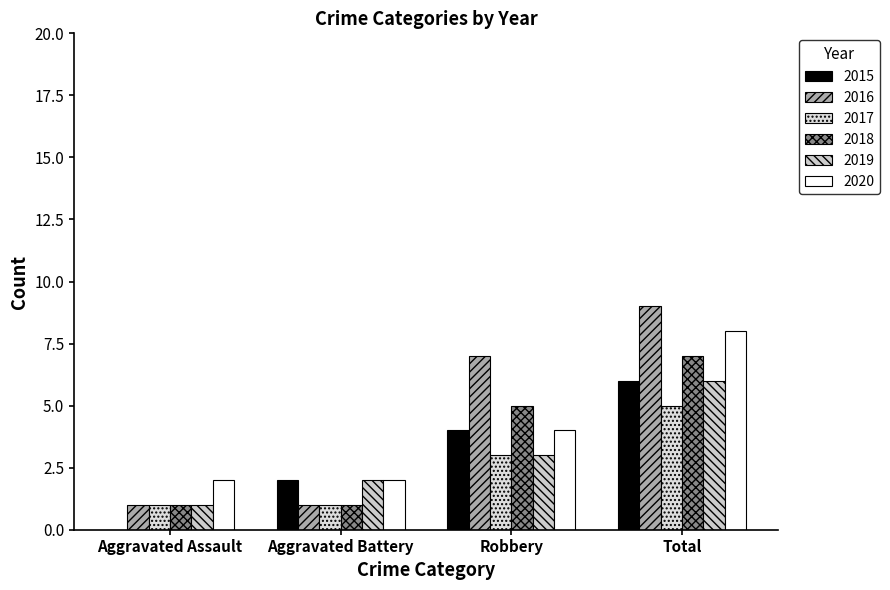

What value does the 2018 series have at Aggravated Assault?

1